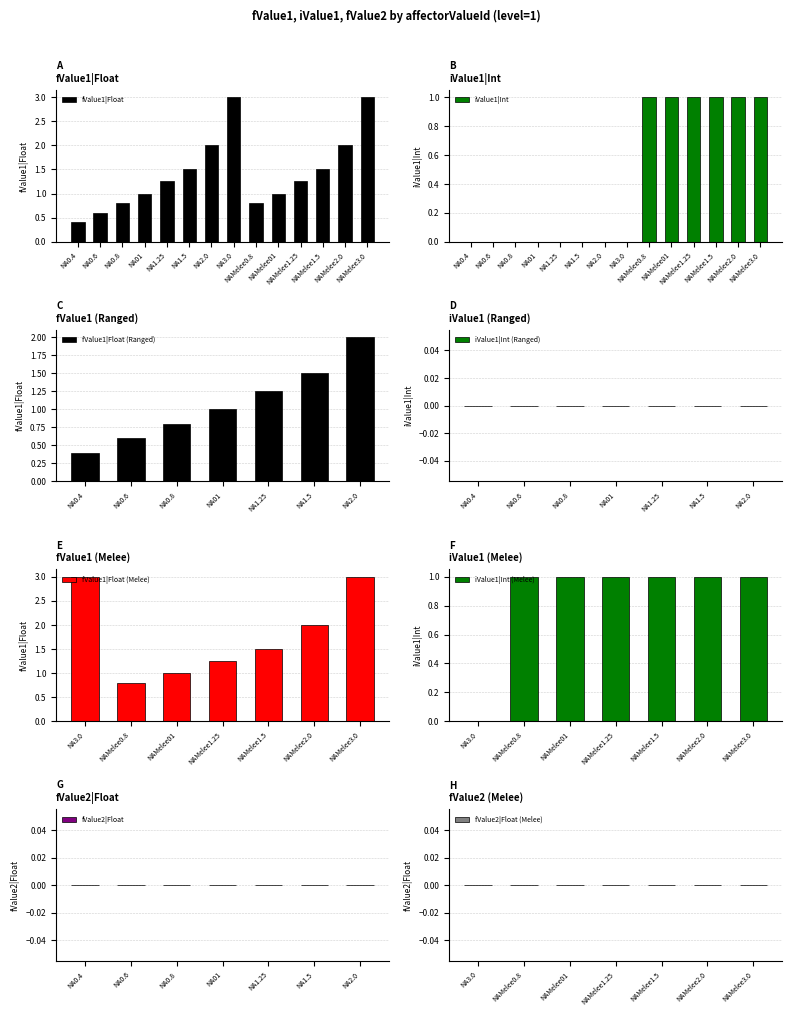

The value of fValue1|Float (Ranged) at NA0.4 is 0.4. True or false?

True